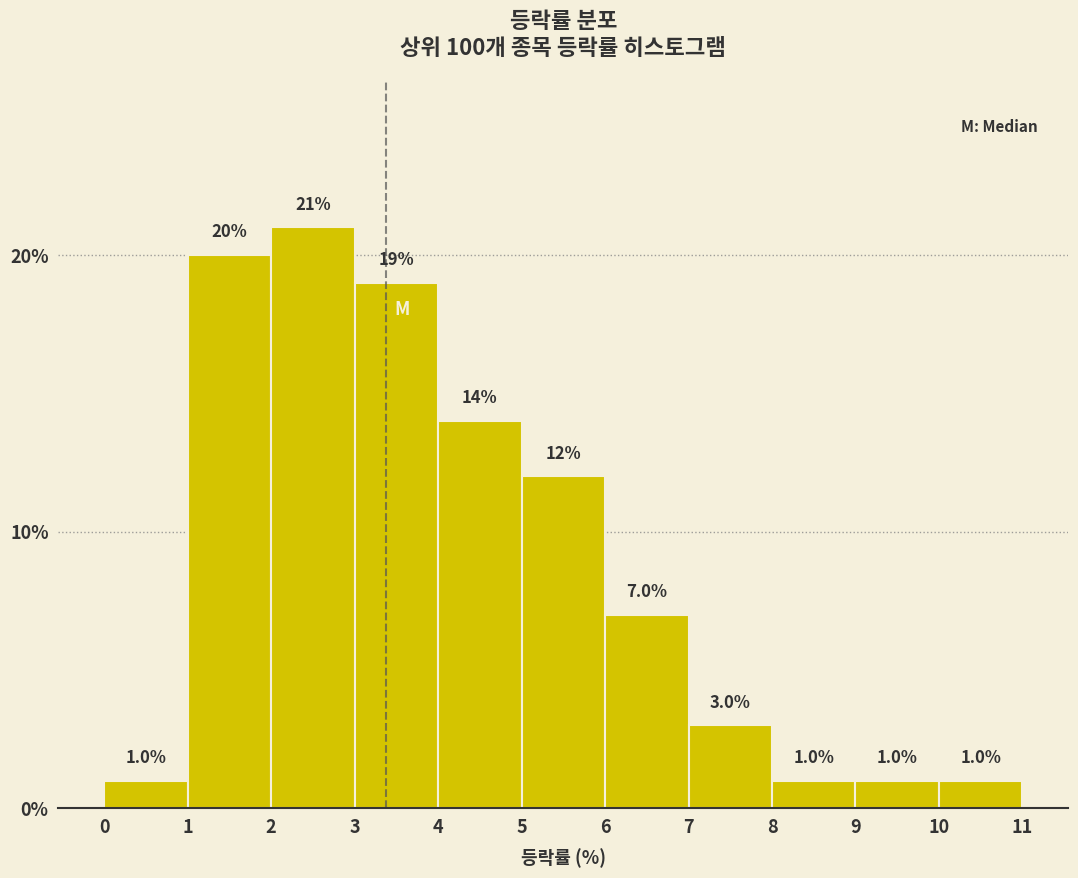

How tall is the bar that spans 0 to 1 on the x-axis?

1.0